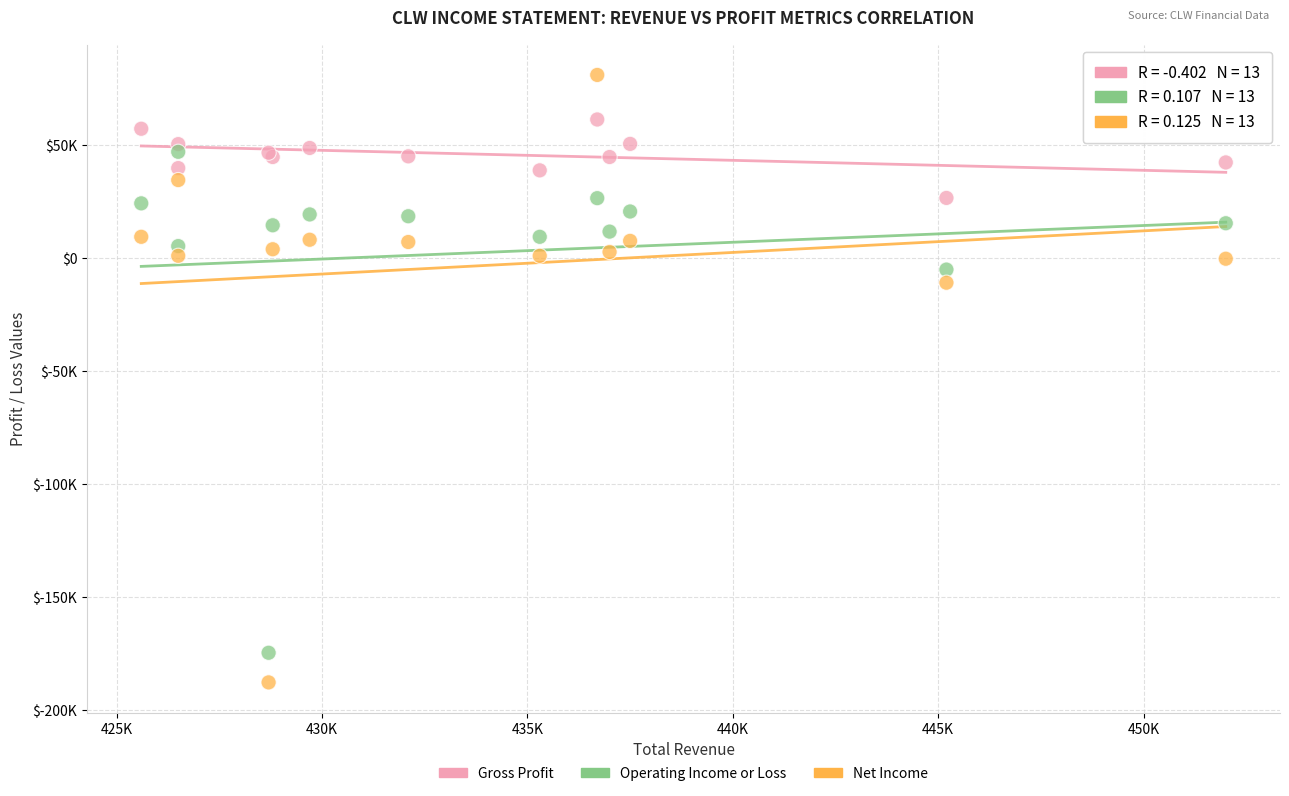

What are all the series names shown in the legend?

Gross Profit, Operating Income or Loss, Net Income